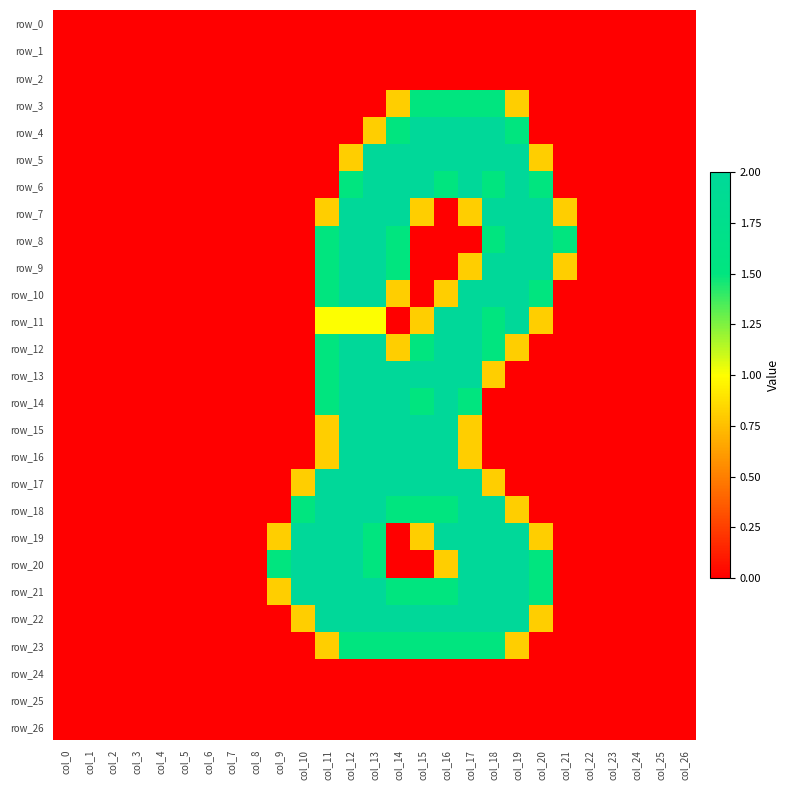

How many values in the row_14 series exceed 0?

7